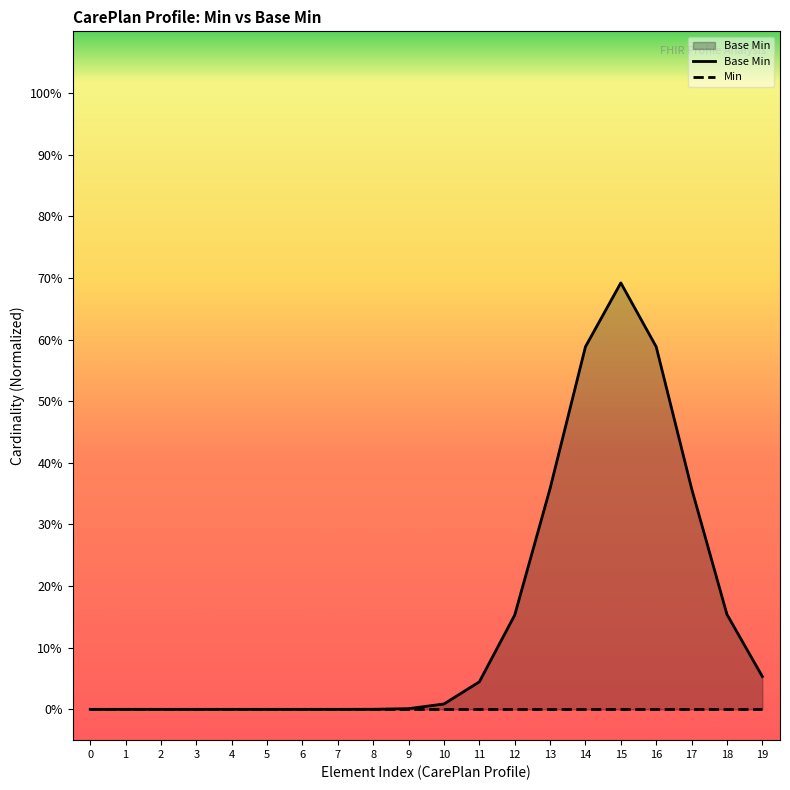

Which has a higher value, 7 or 9?

9